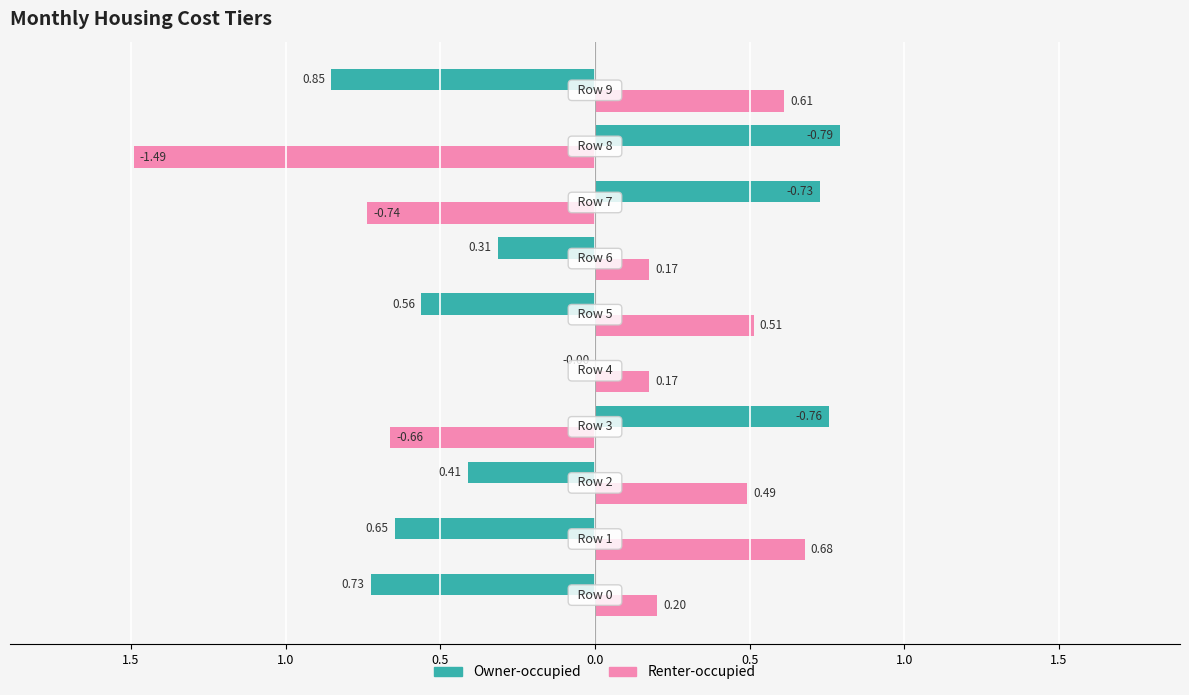

What are all the series names shown in the legend?

Owner-occupied, Renter-occupied